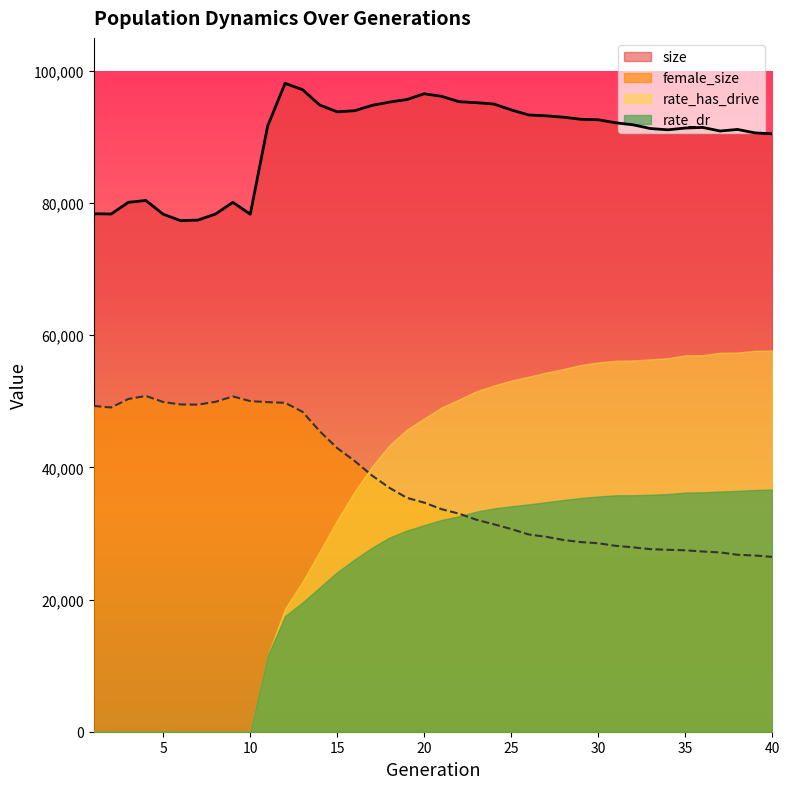

Does the chart display data point markers on the line(s)?

No